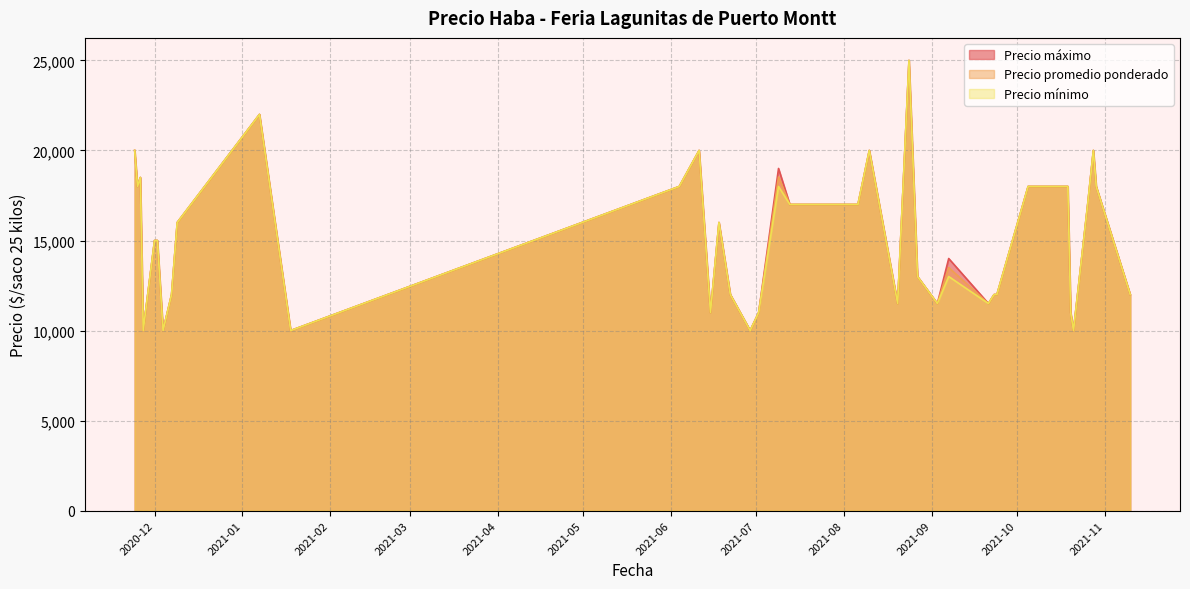

Where is the first local minimum for Precio promedio ponderado?

2020-11-25